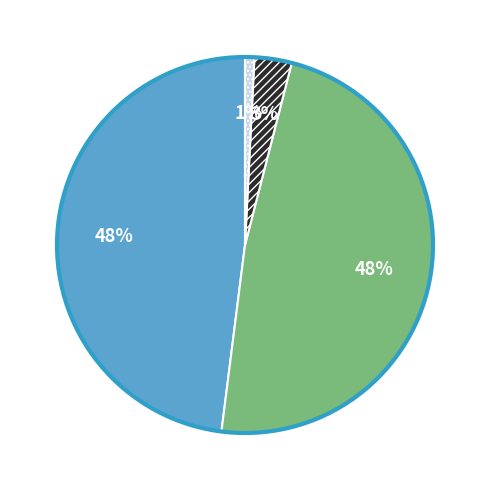

Is there any slice that represents more than half of the pie?

No